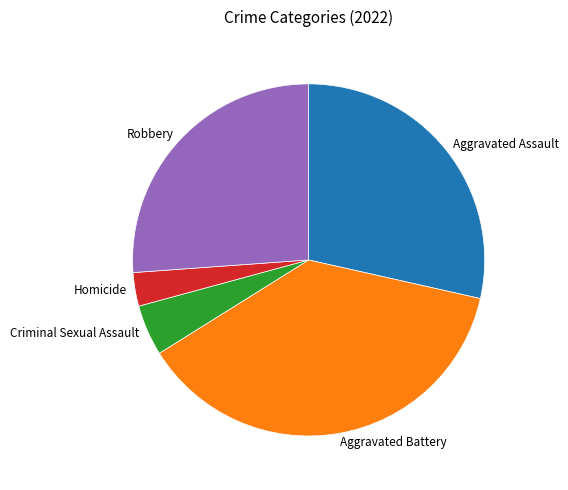

Which slice is the largest?

Aggravated Battery